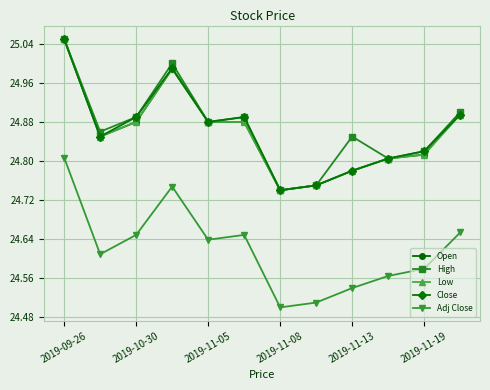

Which series has the largest total across all categories?

High